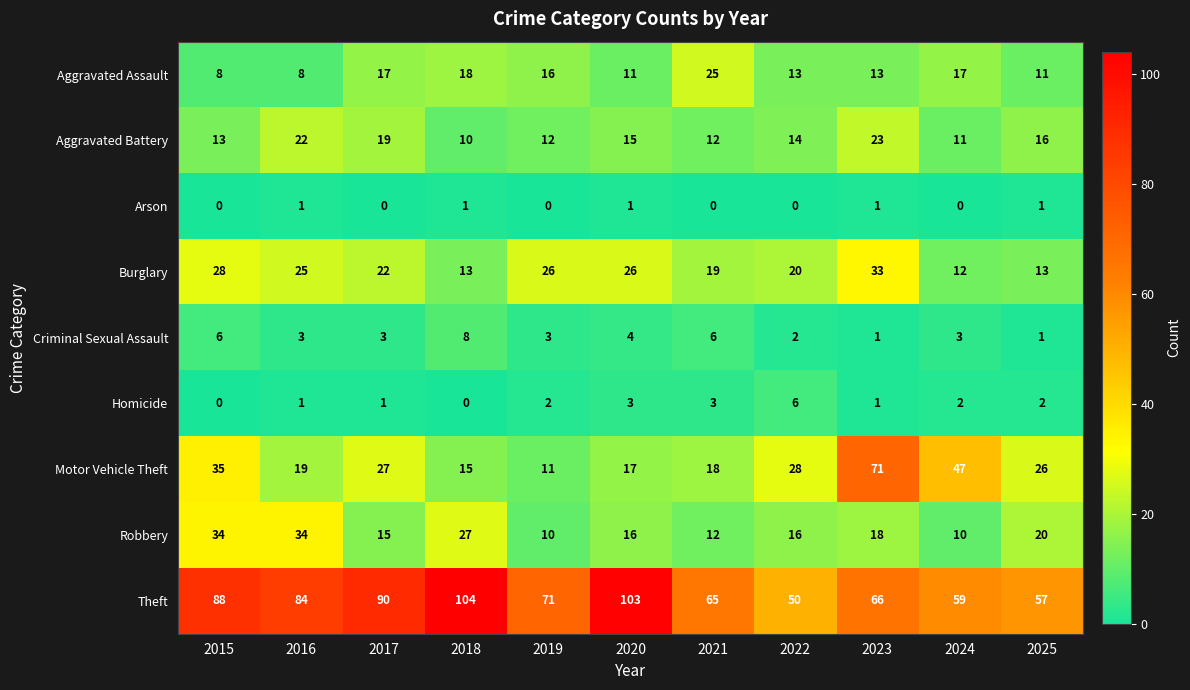

At how many categories does at least one series exceed 36?

11